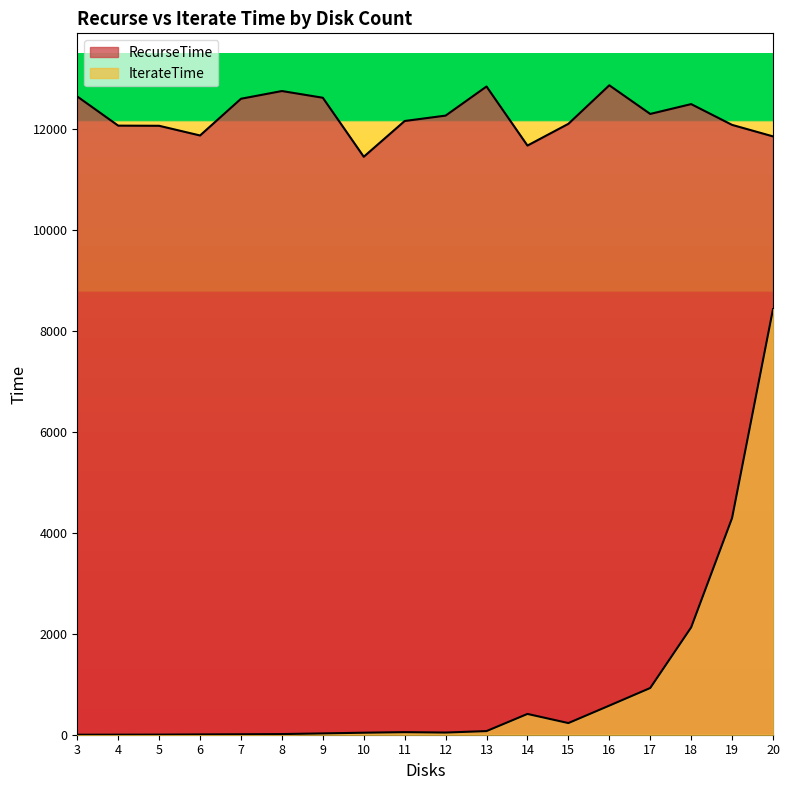

The RecurseTime series shows 2314 at 10. True or false?

False